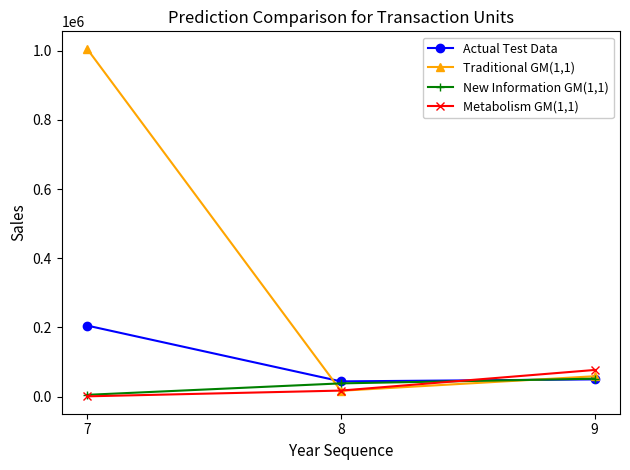

Reading left to right, transcribe all the data shown in this chart.

Actual Test Data: 205394	43933	49737
Traditional GM(1,1): 1005791	16774	58810
New Information GM(1,1): 5015	38163	51759
Metabolism GM(1,1): 686	17321	76930